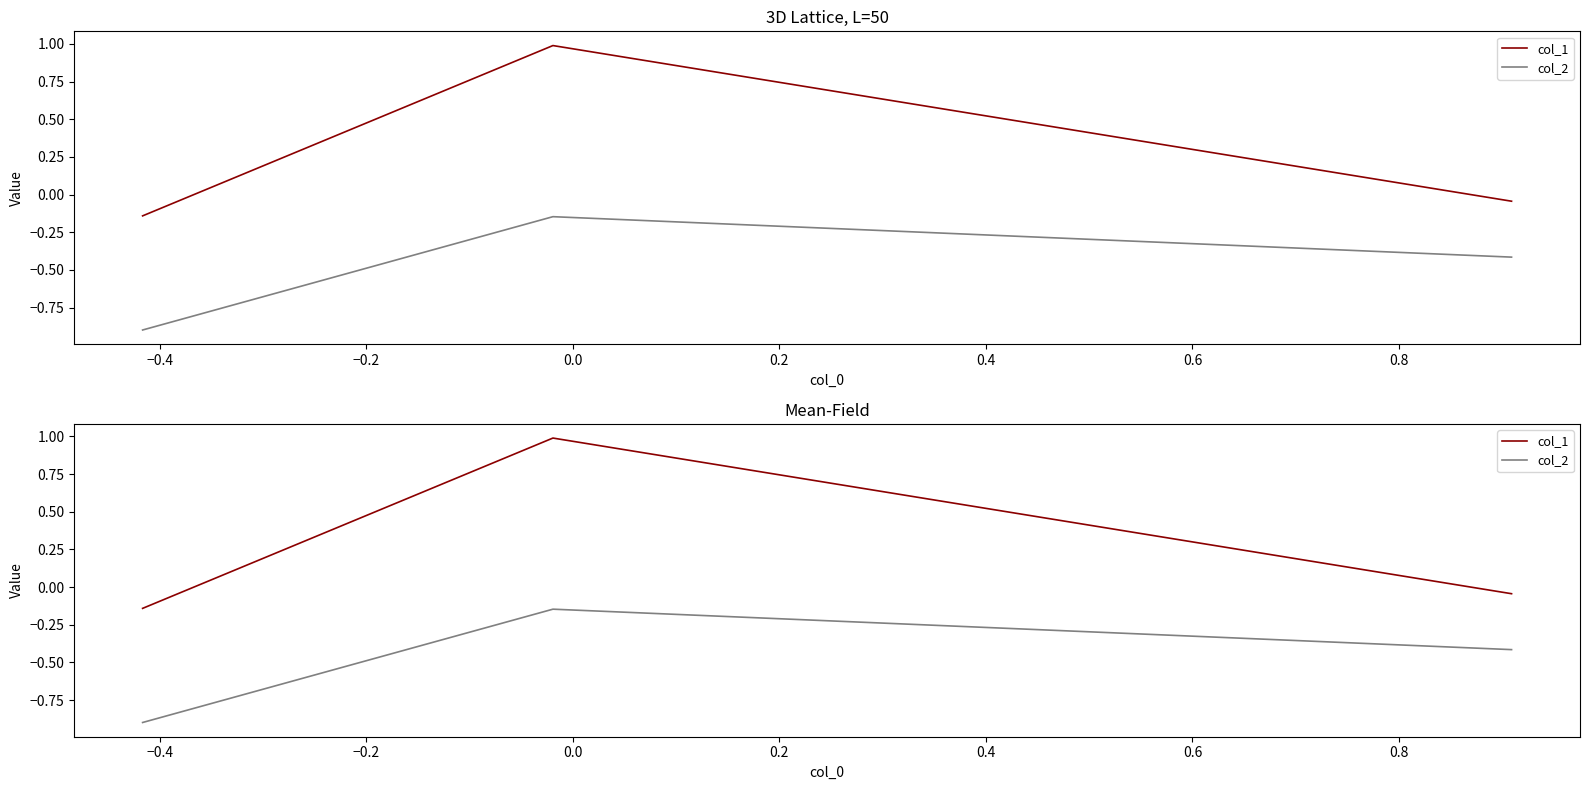

At how many categories does at least one series exceed 0?

1